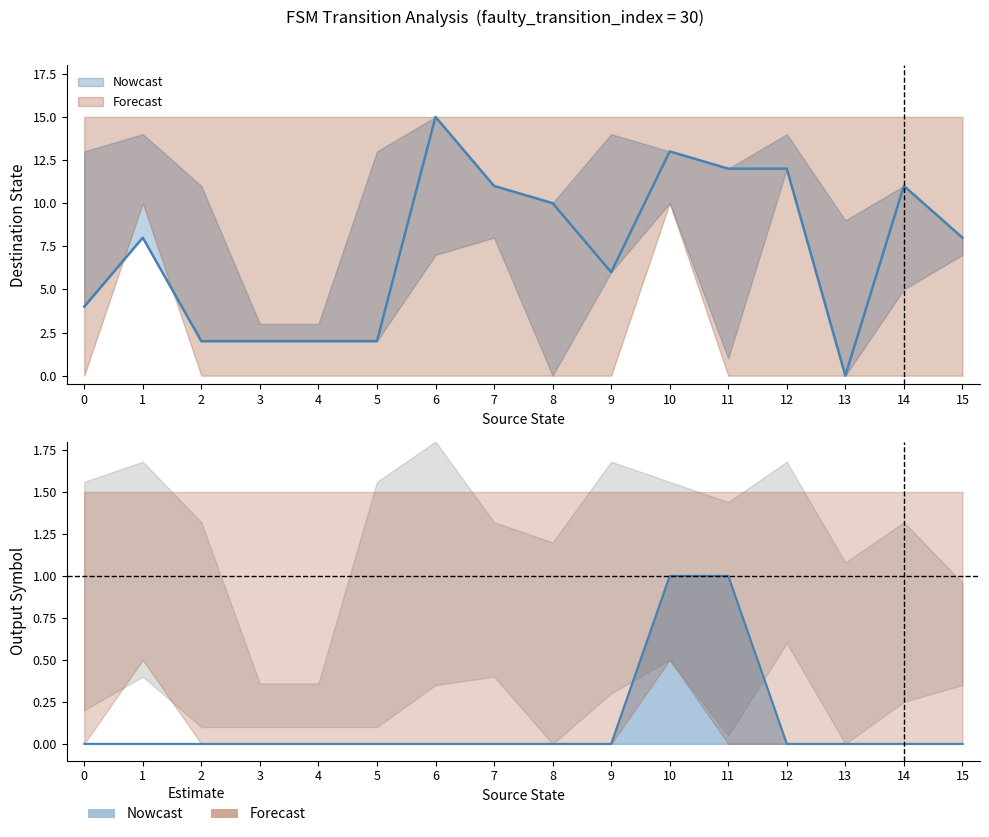

Is it true that the value at 5 is 0?

False